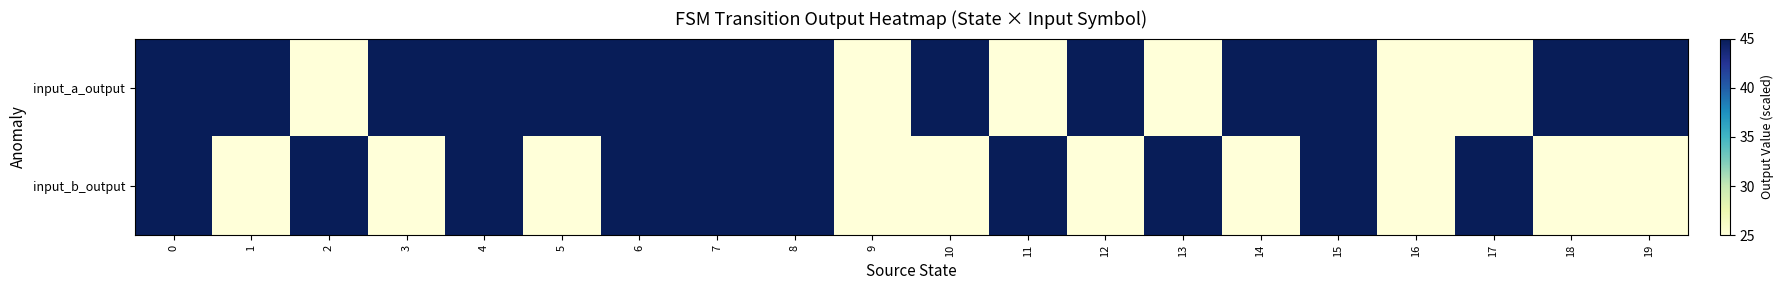

What is the total value across all series at 10?

70